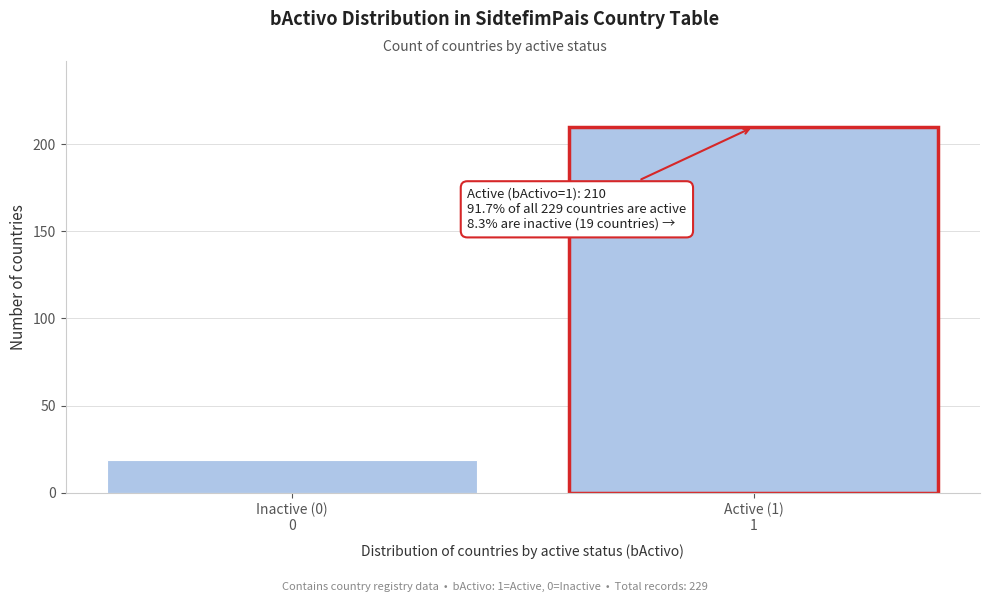

Reading right to left, what are all the values shown in this chart?

210	19